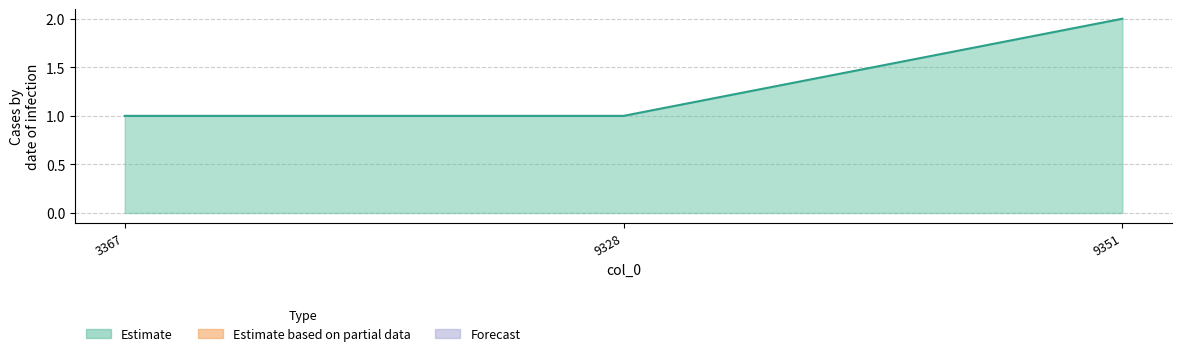

The chart shows a value of 2 at 9351. True or false?

True